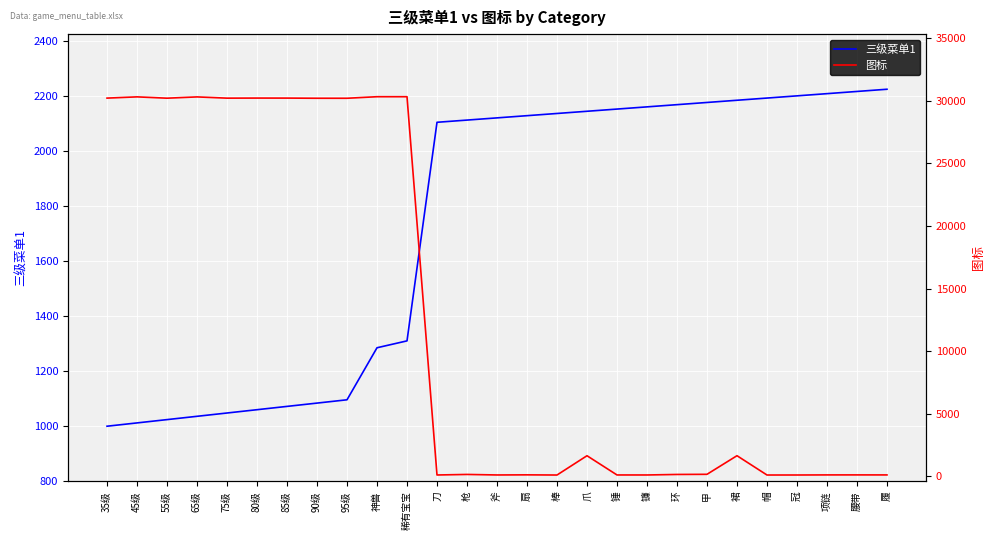

Reading right to left, list all the values displayed in this chart.

三级菜单1: 履=2224	腰带=2216	项链=2208	冠=2200	帽=2192	裙=2184	甲=2176	环=2168	镰=2160	锤=2152	爪=2144	棒=2136	扇=2128	斧=2120	枪=2112	刀=2104	稀有宝宝=1310	神兽=1285	95级=1096	90级=1084	85级=1072	80级=1060	75级=1048	65级=1036	55级=1024	45级=1012	35级=1000
图标: 履=92	腰带=94	项链=93	冠=86	帽=85	裙=1629	甲=141	环=130	镰=88	锤=89	爪=1627	棒=84	扇=98	斧=89	枪=131	刀=87	稀有宝宝=30338	神兽=30338	95级=30214	90级=30215	85级=30227	80级=30229	75级=30223	65级=30322	55级=30220	45级=30325	35级=30226